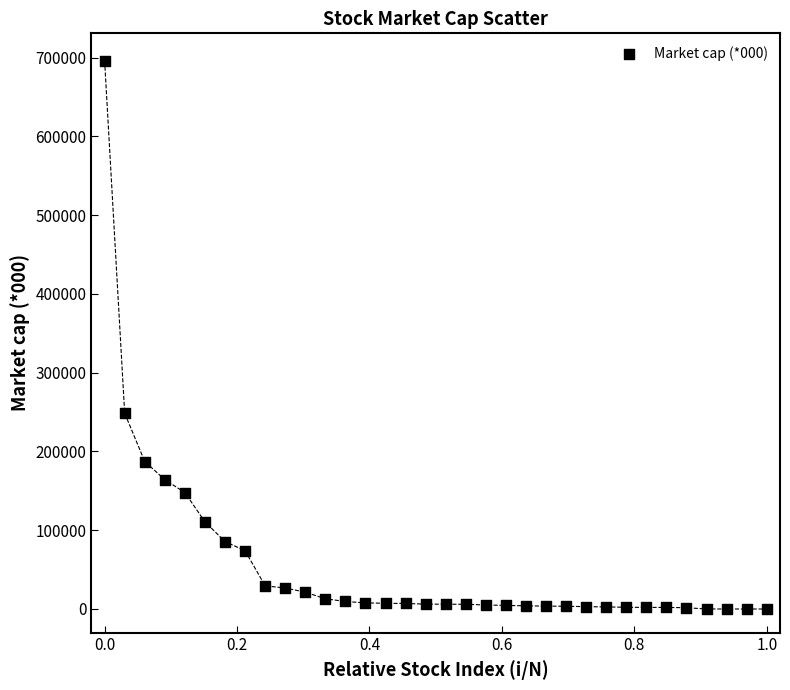

What Y value in the scatter plot is closest to 347950?

248511.4